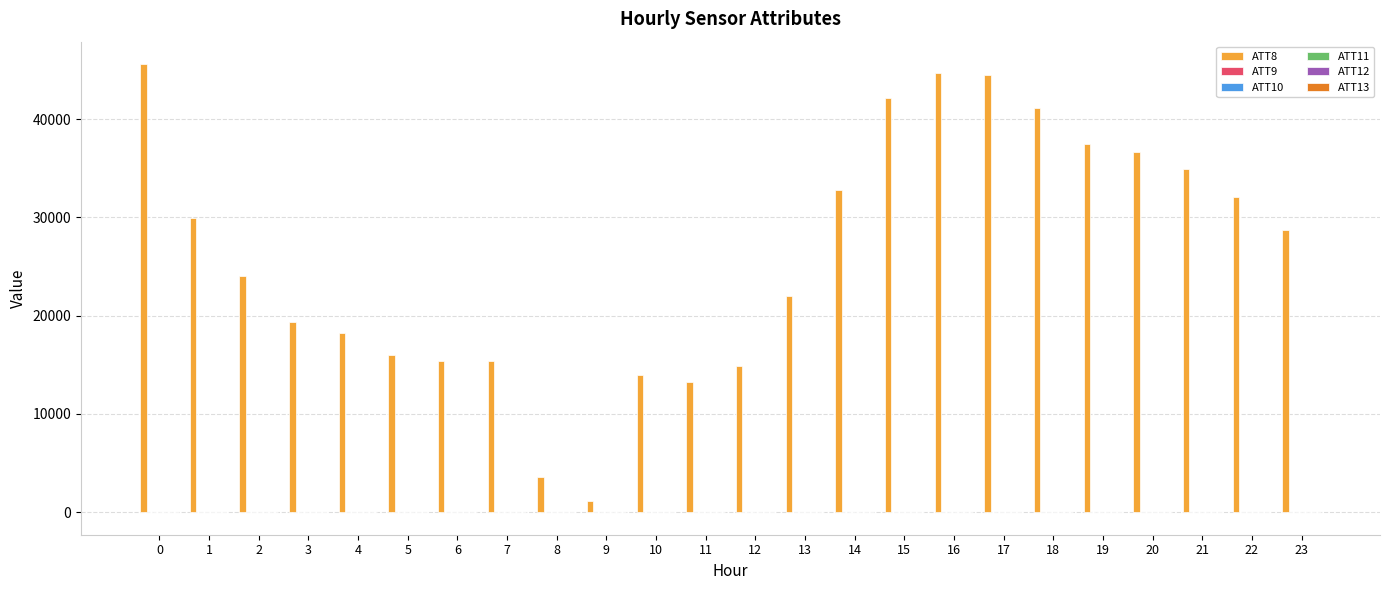

What is the greatest value displayed?

45600.0